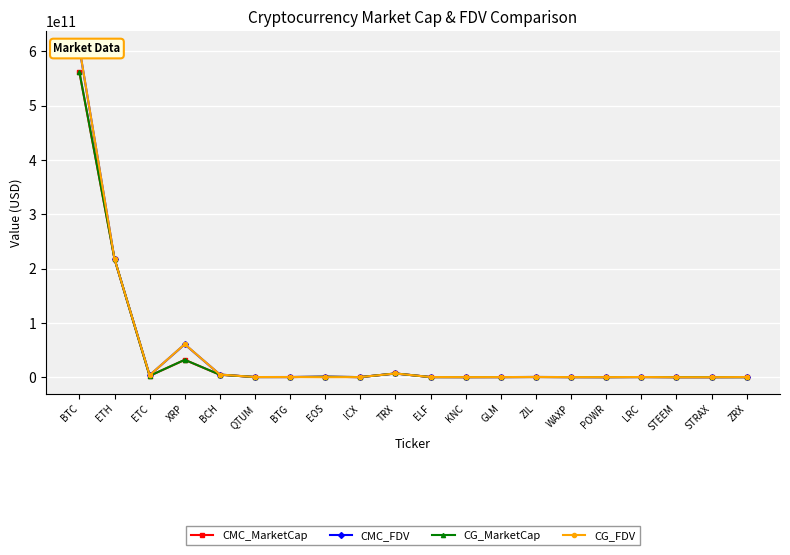

Is it true that CMC_FDV equals 203657022.1 at ZIL?

False